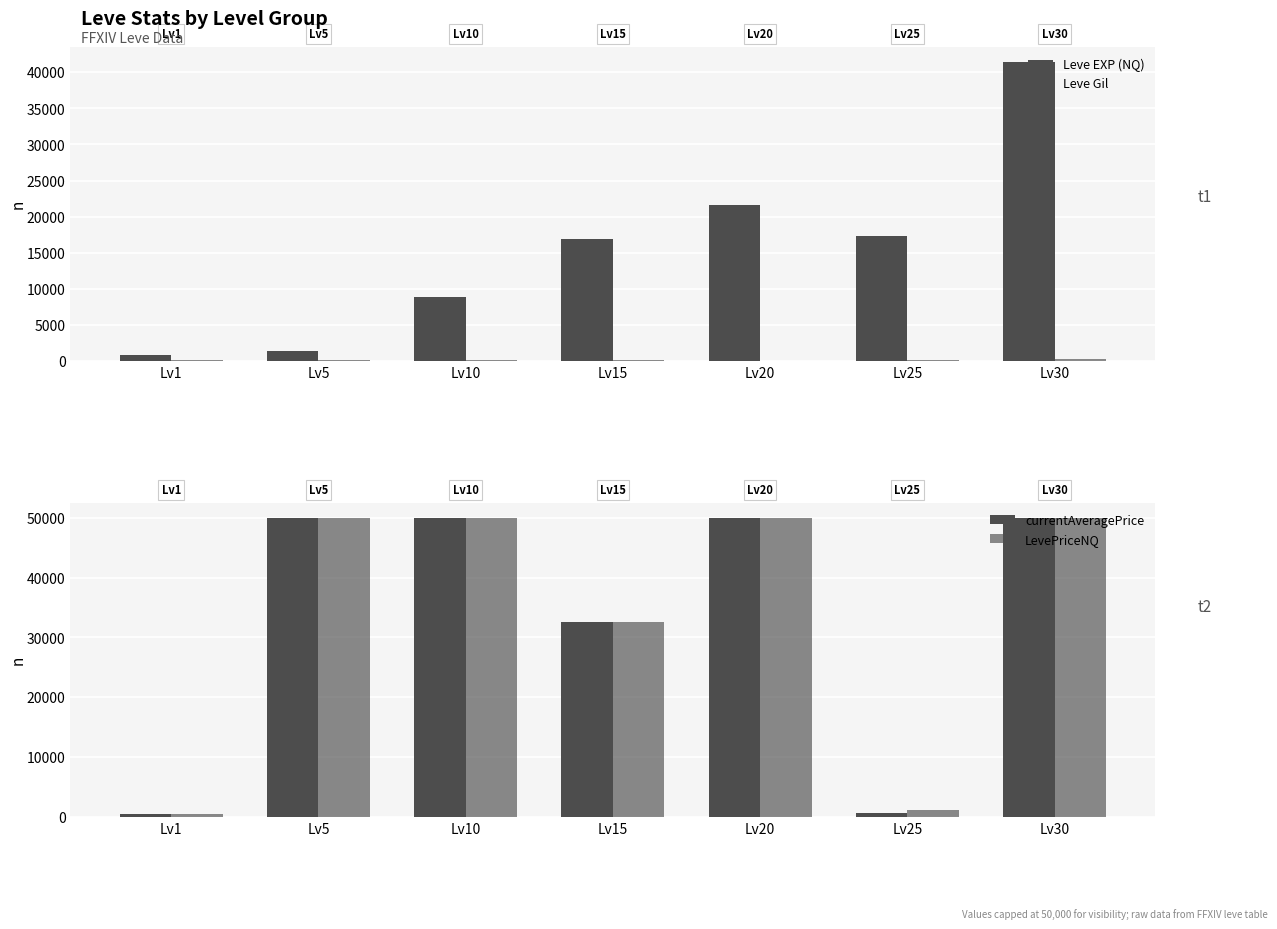

Between Lv10 and Lv5, which is larger?

Lv10